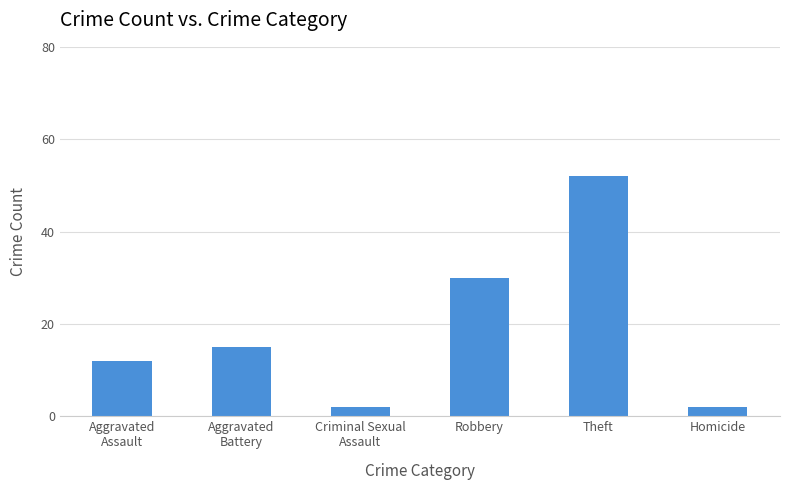

What is the maximum value shown in the chart?

52